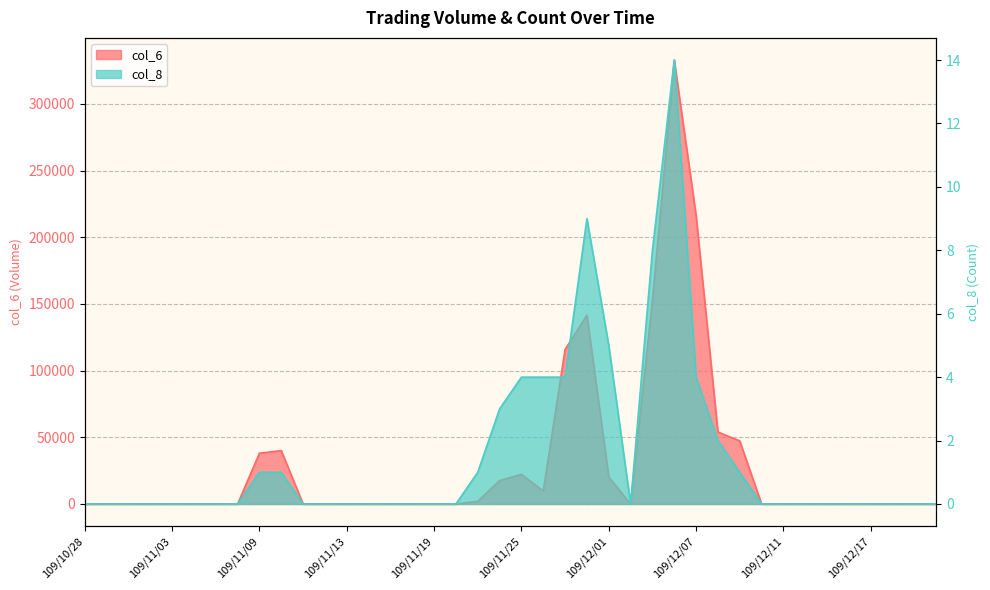

What is the average value of the col_6 series?

30260